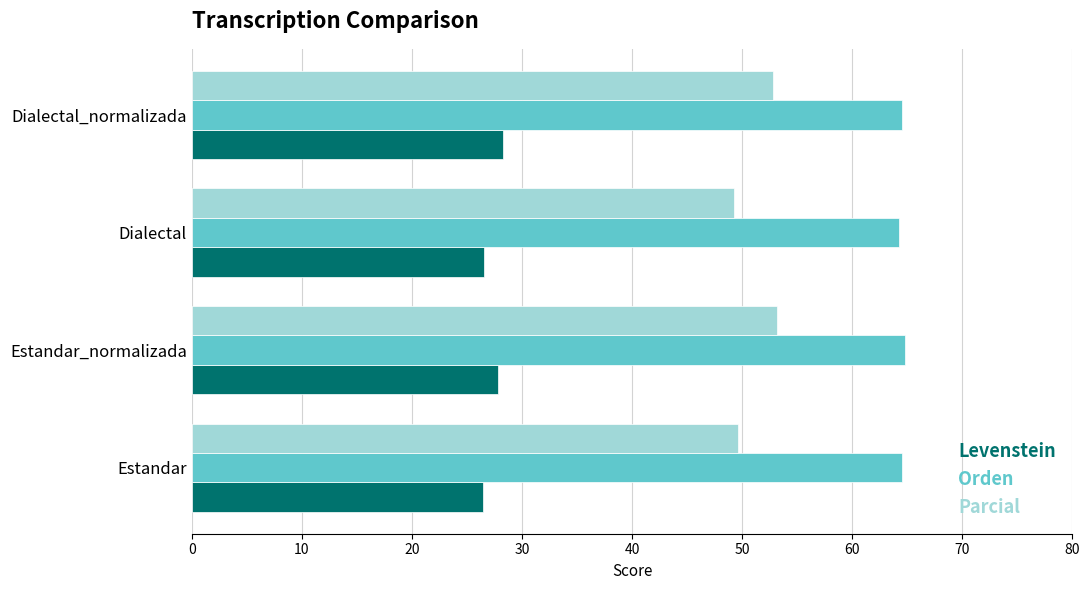

What is the approximate value of Parcial at Dialectal_normalizada?

52.8